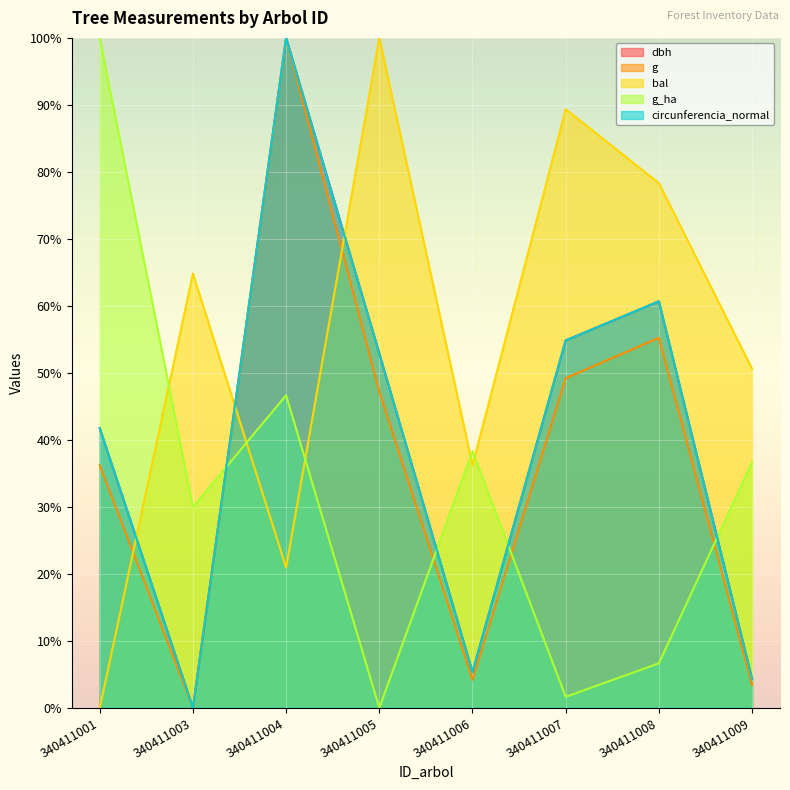

Where is the first local maximum for bal?

340411003